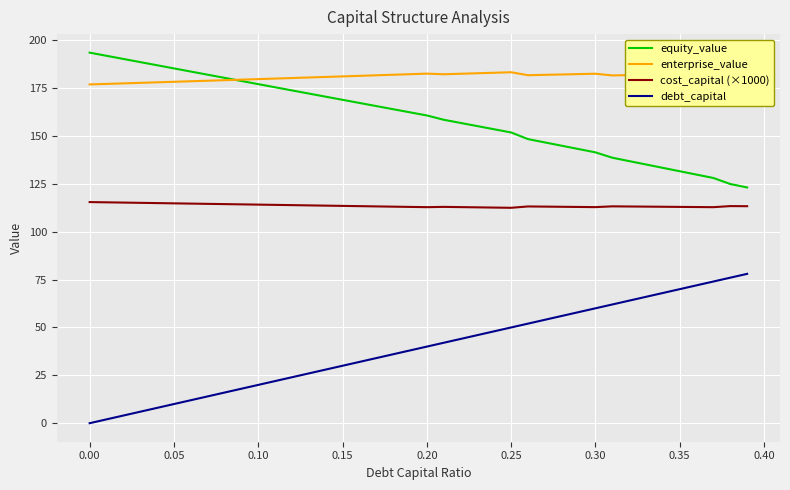

List the series in order of their peak value, lowest first.

debt_capital, cost_capital (×1000), enterprise_value, equity_value